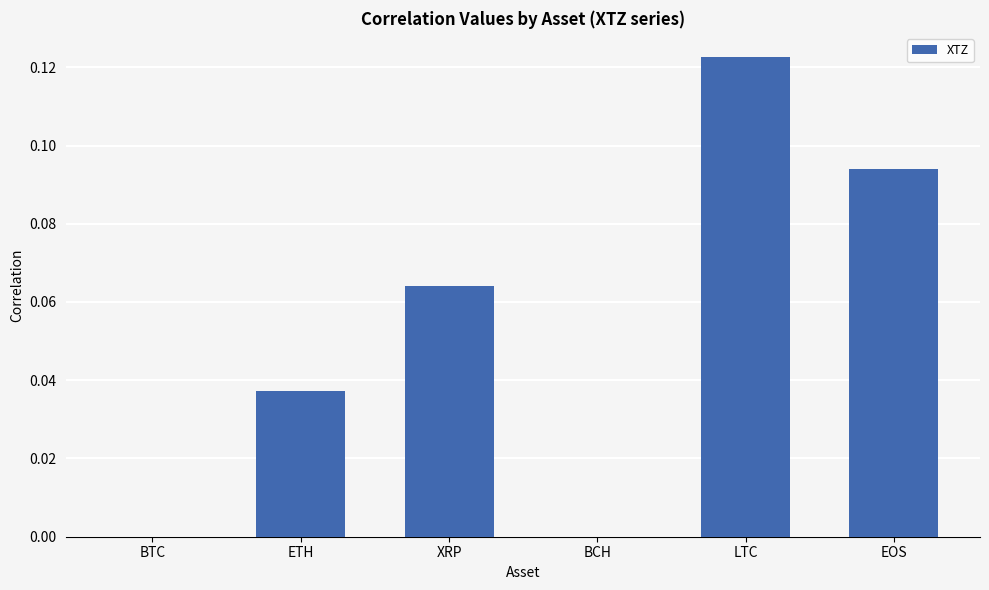

Which has a higher value, EOS or LTC?

LTC